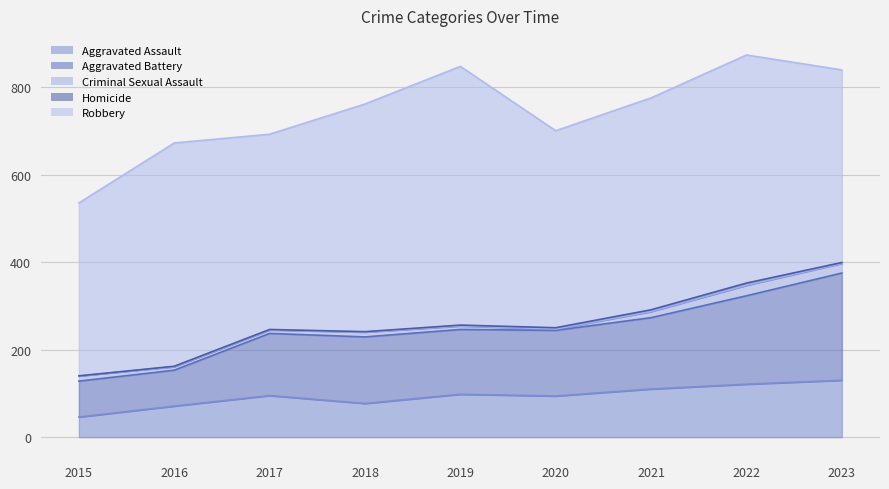

List the labels in order of Criminal Sexual Assault value, smallest first.

2020, 2016, 2017, 2019, 2018, 2015, 2021, 2023, 2022